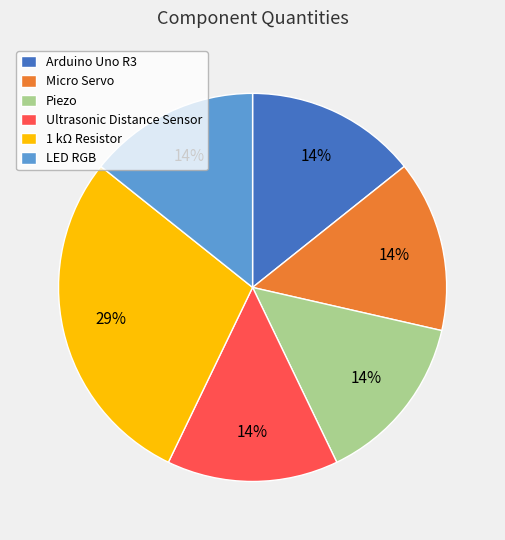

Which slice is the largest?

1 kΩ Resistor